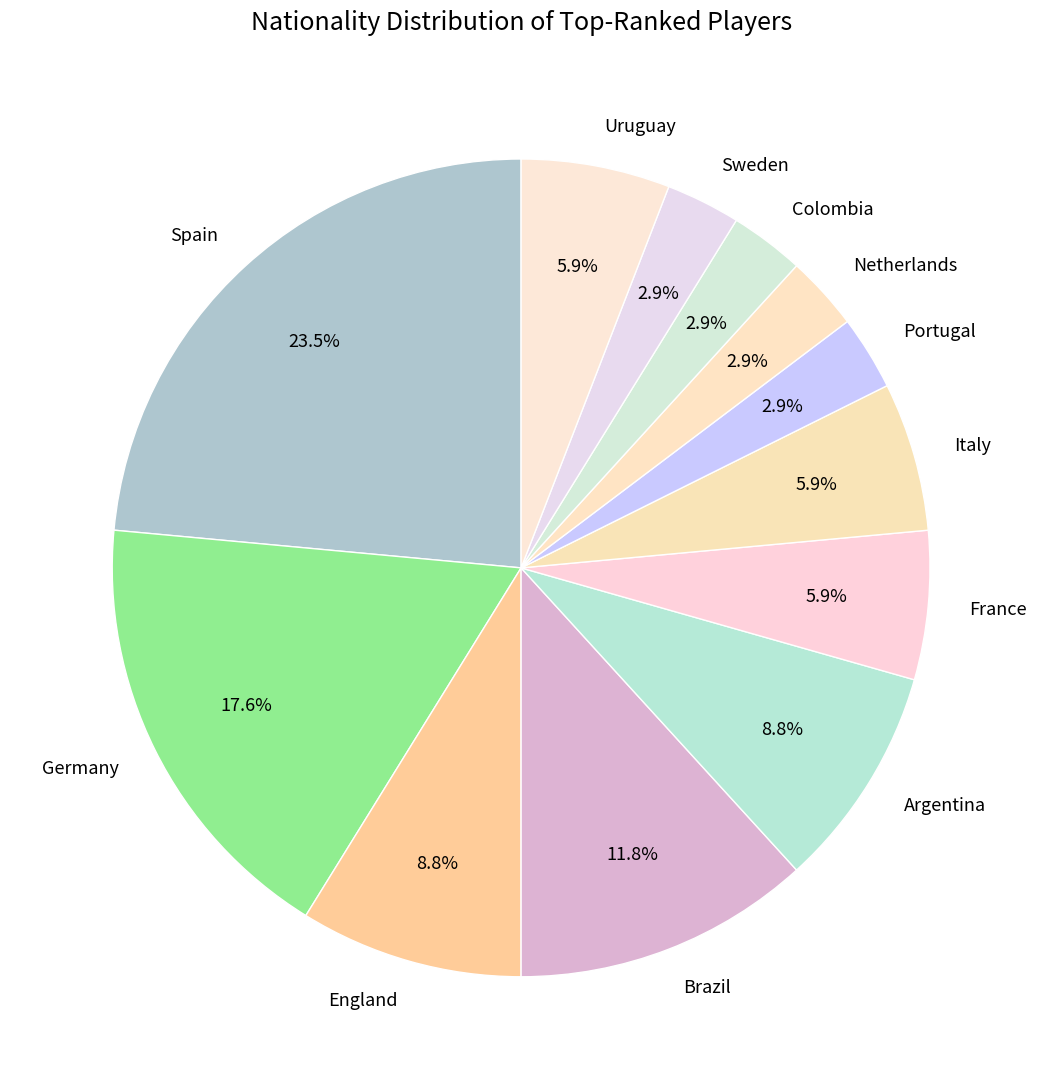

Approximately how many times larger is the value at Portugal compared to Argentina?

0.3